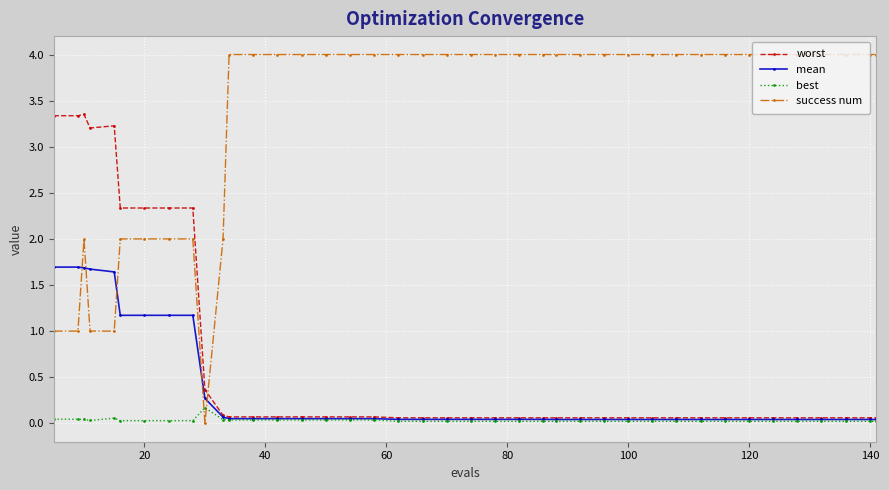

How many lines are shown in the chart?

4